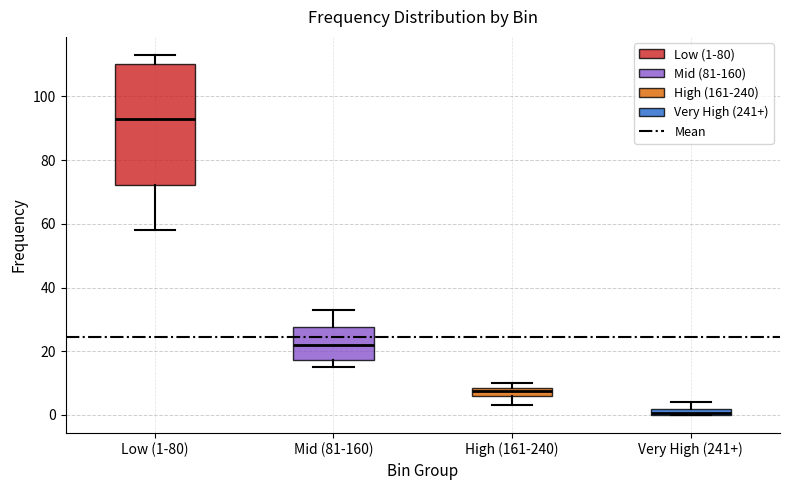

Where does the median line of the box for Mid (81-160) sit on the y-axis? The values are not printed on the chart, so give them approximately, as read against the axis.

22